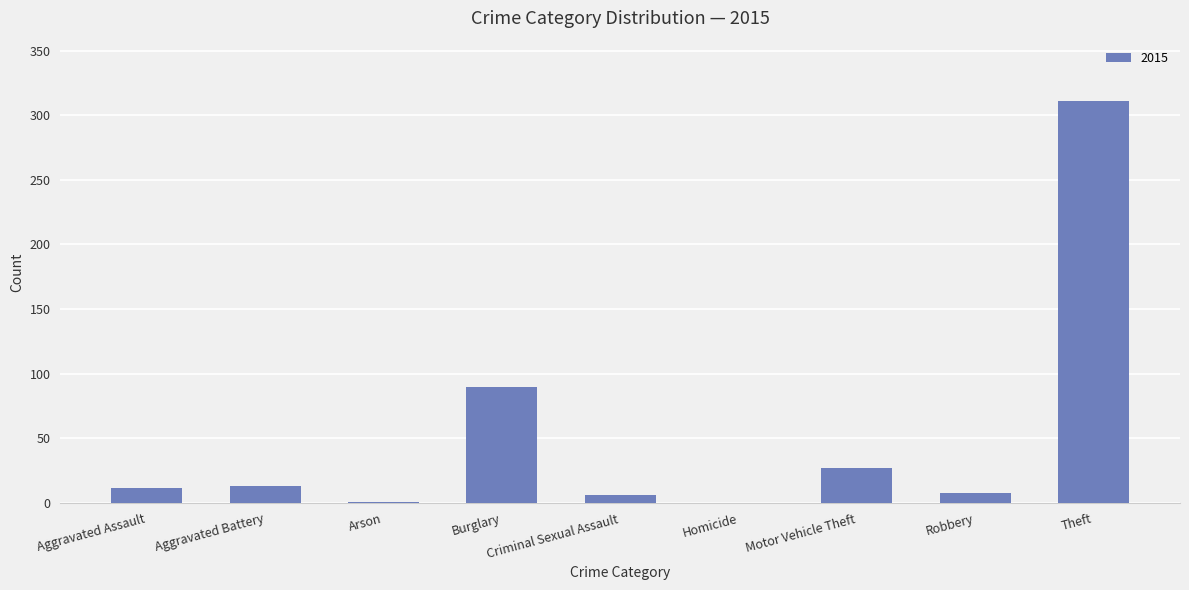

What is the maximum value shown in the chart?

311